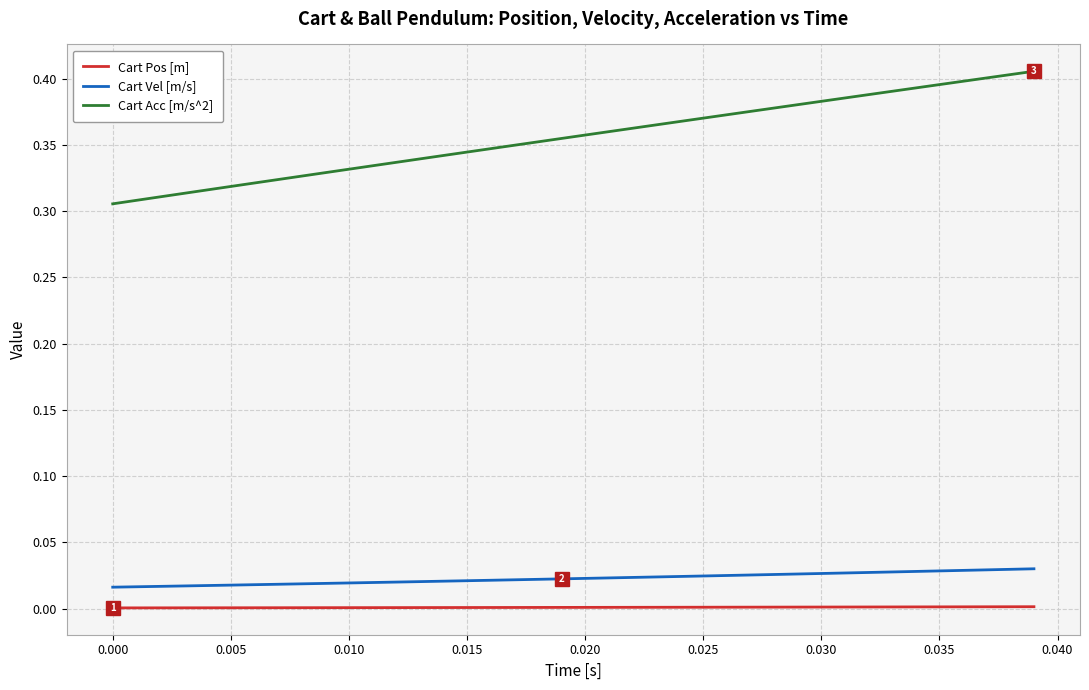

Which series has the largest total across all categories?

Cart Acc [m/s^2]